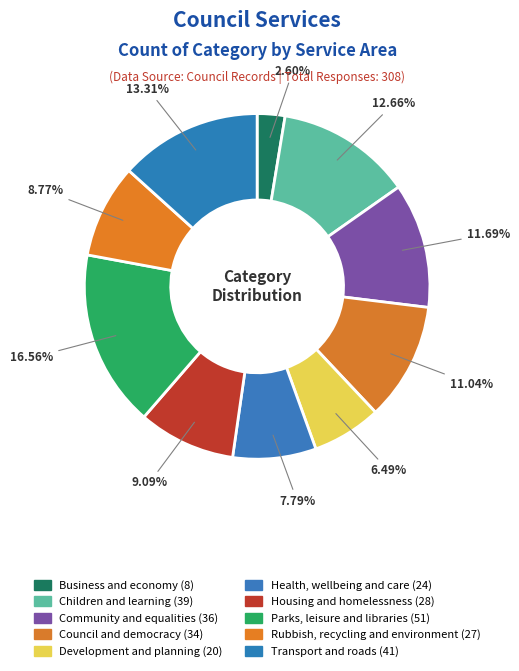

How many segments does this pie chart have?

10